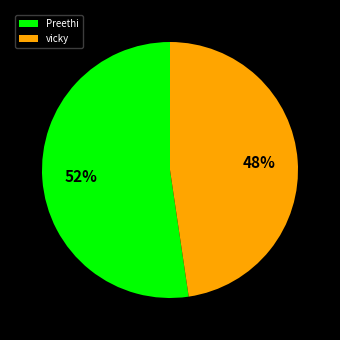

Do vicky and Preethi together represent more than half of the pie?

Yes